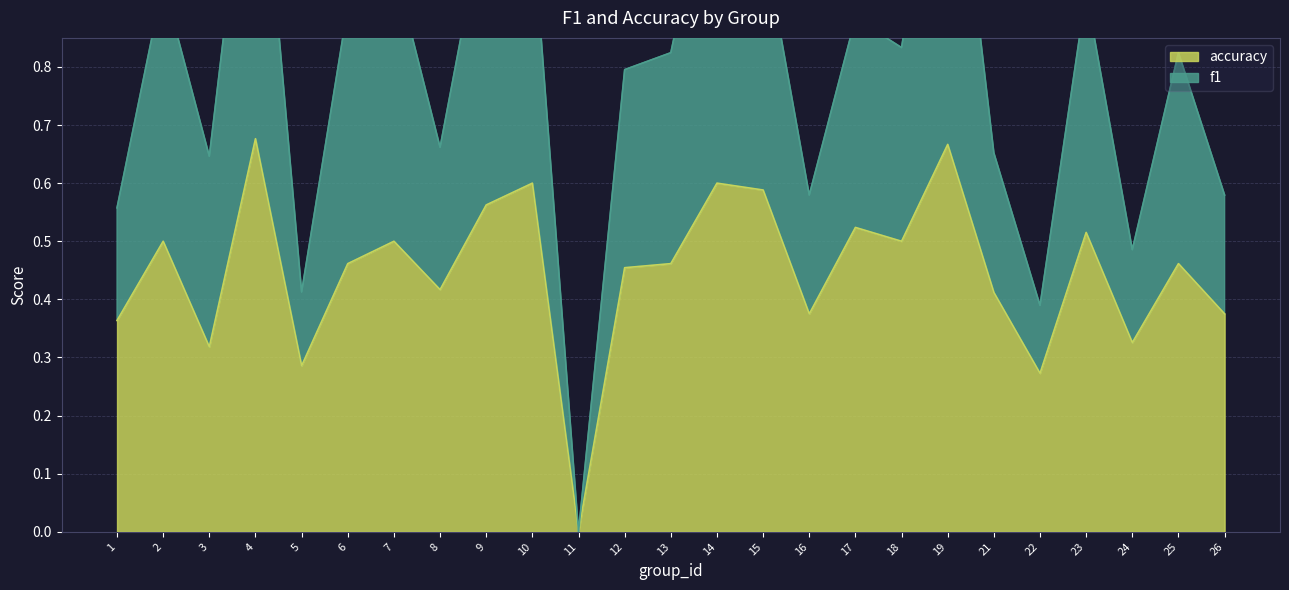

What is the difference between the f1 values at 6 and 11?

0.9